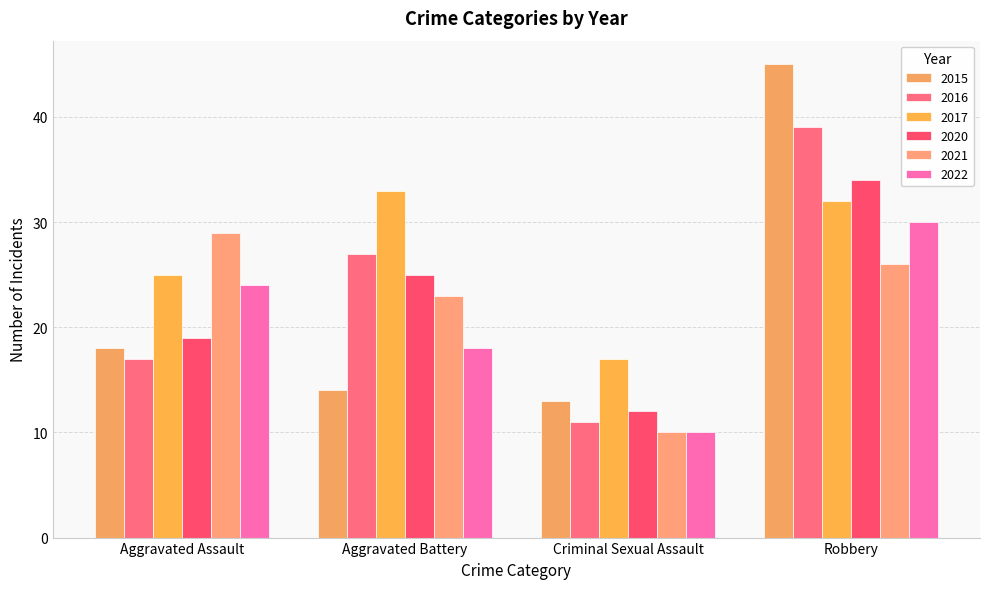

Which series changed the most between Aggravated Assault and Aggravated Battery?

2016